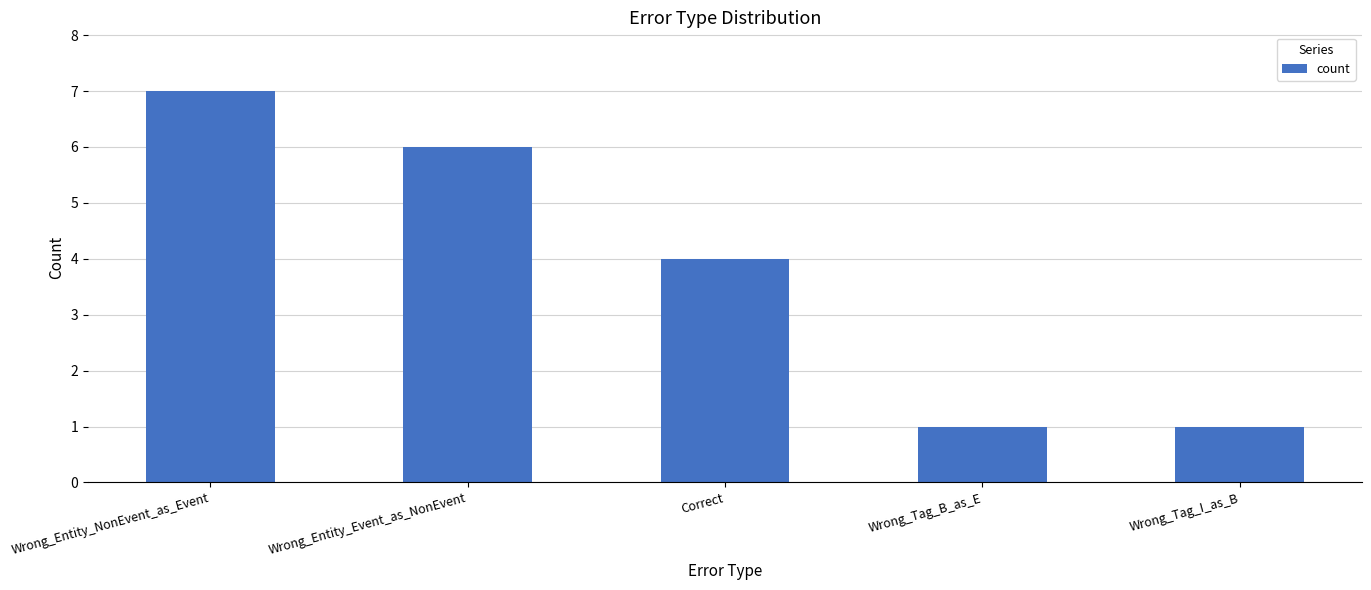

What is the average value?

4